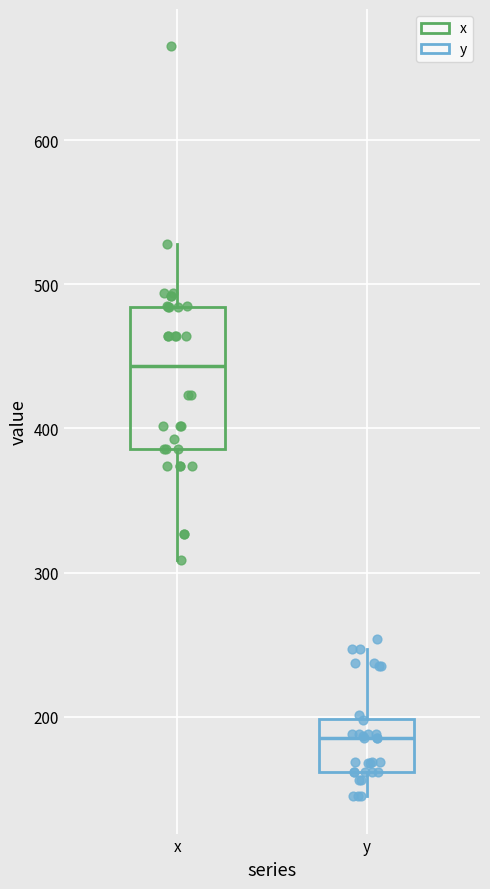

Reading left to right, read every box against the y-axis: the position of its median line, the range the box covers, and the ends of its whiskers. The values are not printed on the chart, so give them approximately, as read against the axis.

x: median 440, box 390 to 480, whiskers 310 to 530
y: median 190, box 160 to 200, whiskers 150 to 250